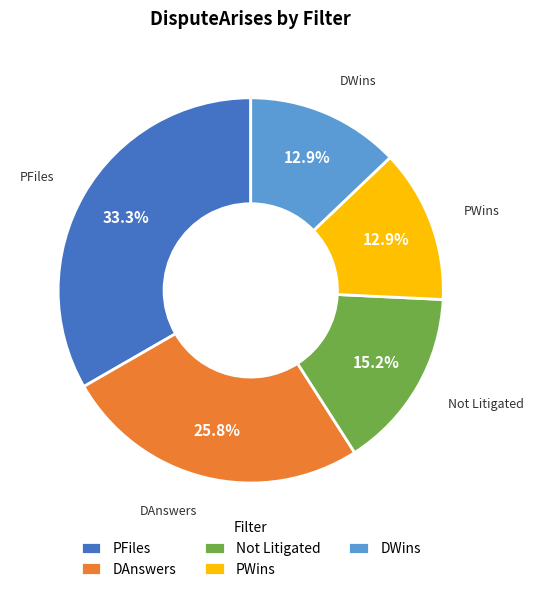

What percentage is the DWins slice, to the nearest percent?

13%